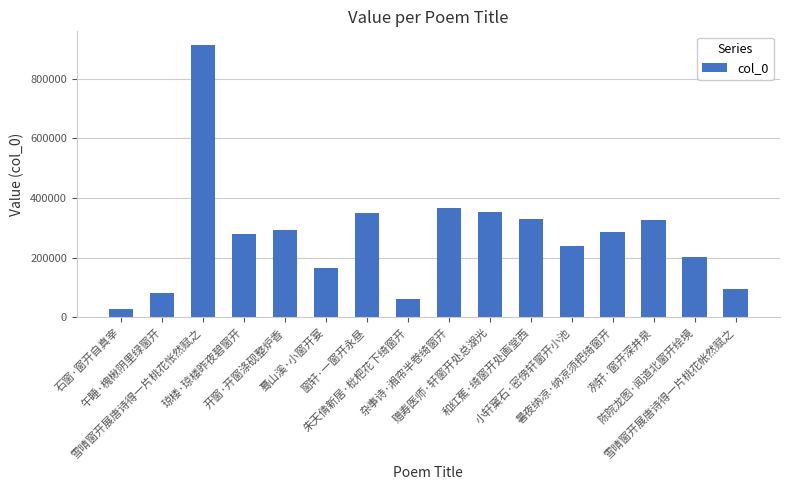

What is the maximum value shown in the chart?

913576